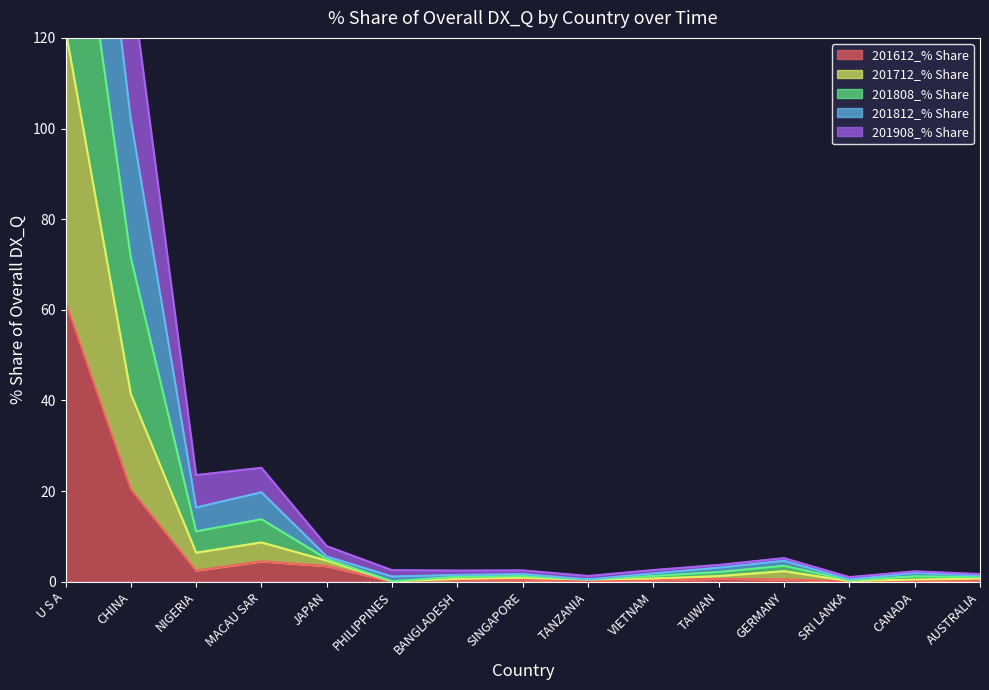

The value of 201612_% Share at SRI LANKA is 0.0. True or false?

True